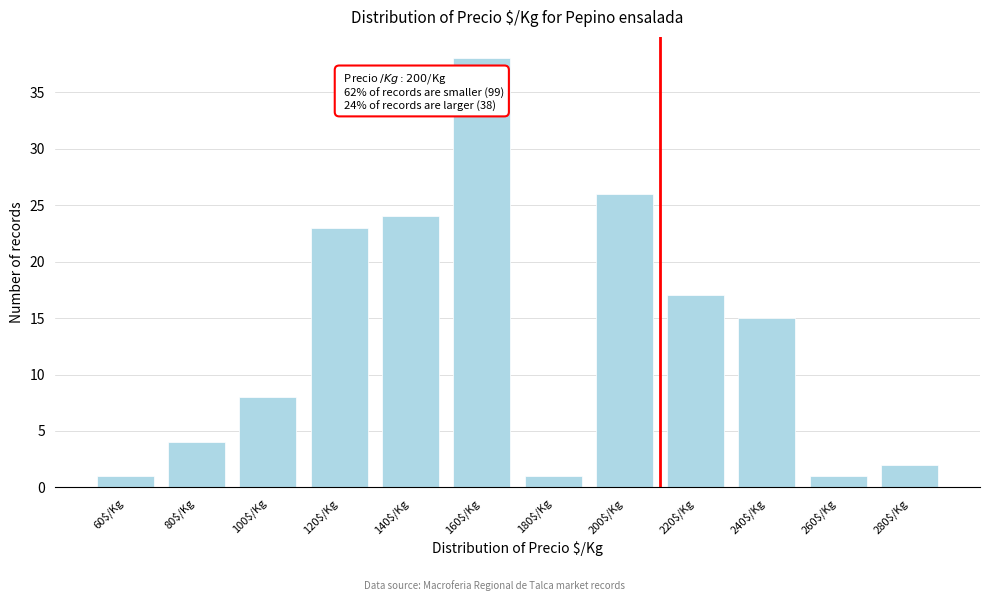

Reading right to left, what are all the values shown in this chart?

2	1	15	17	26	1	38	24	23	8	4	1